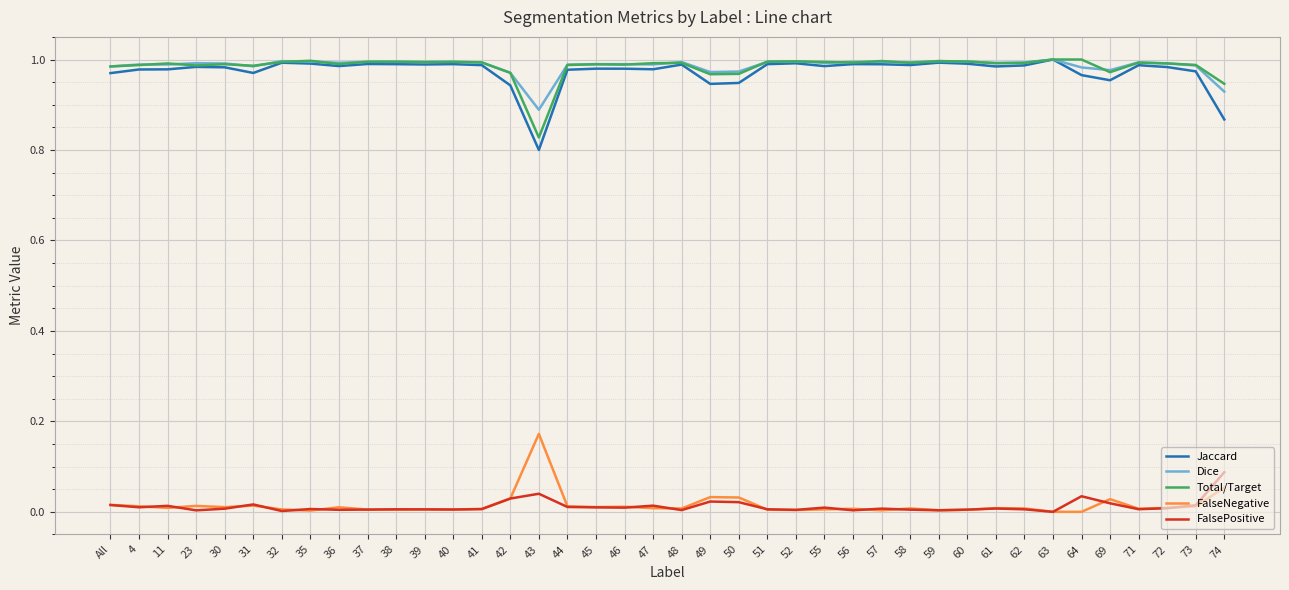

True or false: Jaccard and FalsePositive cross at least once.

False